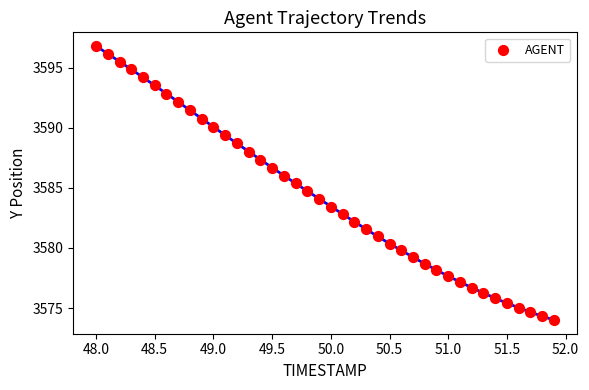

What is the range of X values (max minus min)?

3.9